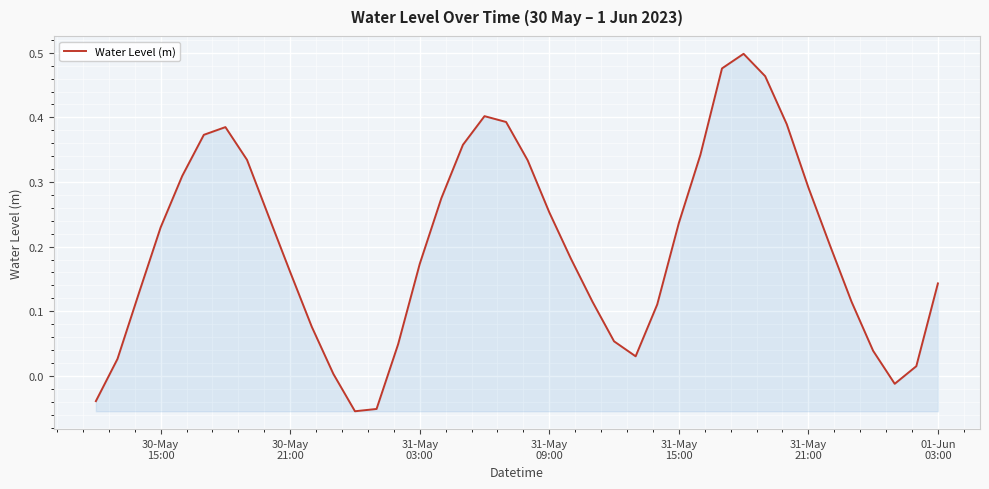

What is the difference between the maximum and minimum values?

0.6